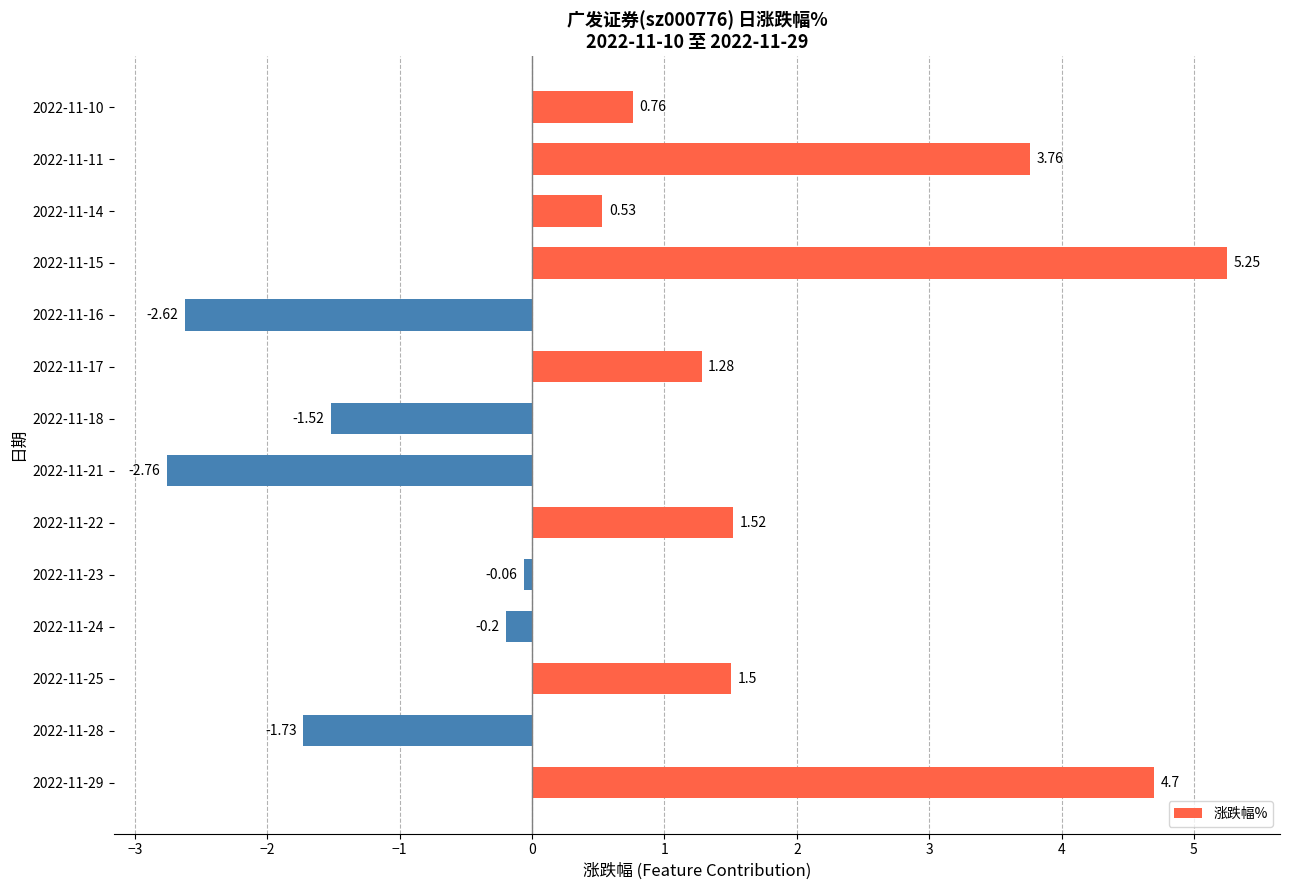

Which label corresponds to the smallest value in the chart?

2022-11-21